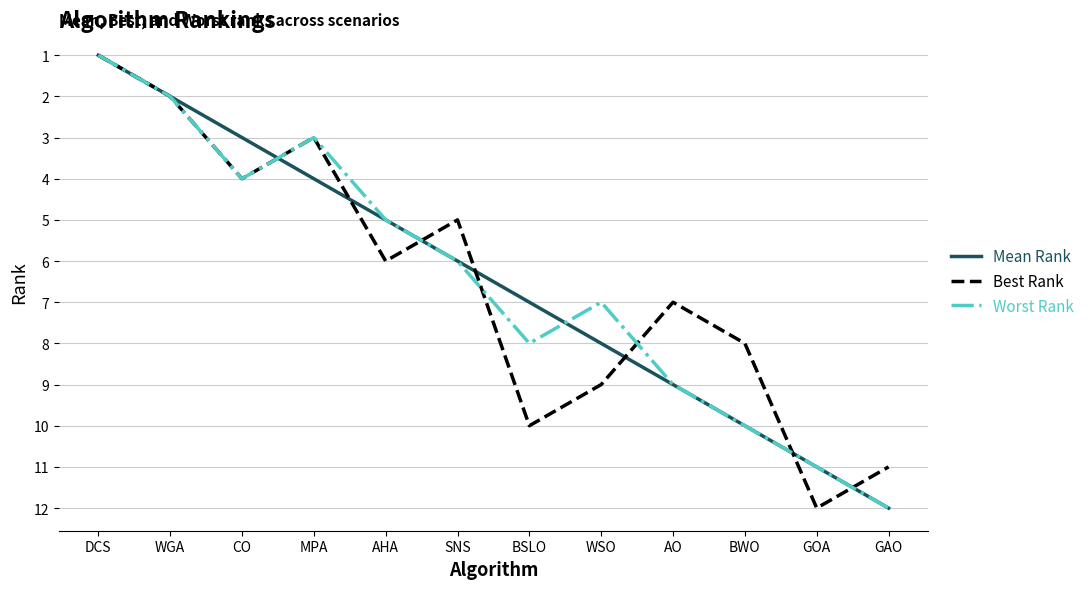

Rank the categories by Best Rank value from highest to lowest.

GOA, GAO, BSLO, WSO, BWO, AO, AHA, SNS, CO, MPA, WGA, DCS